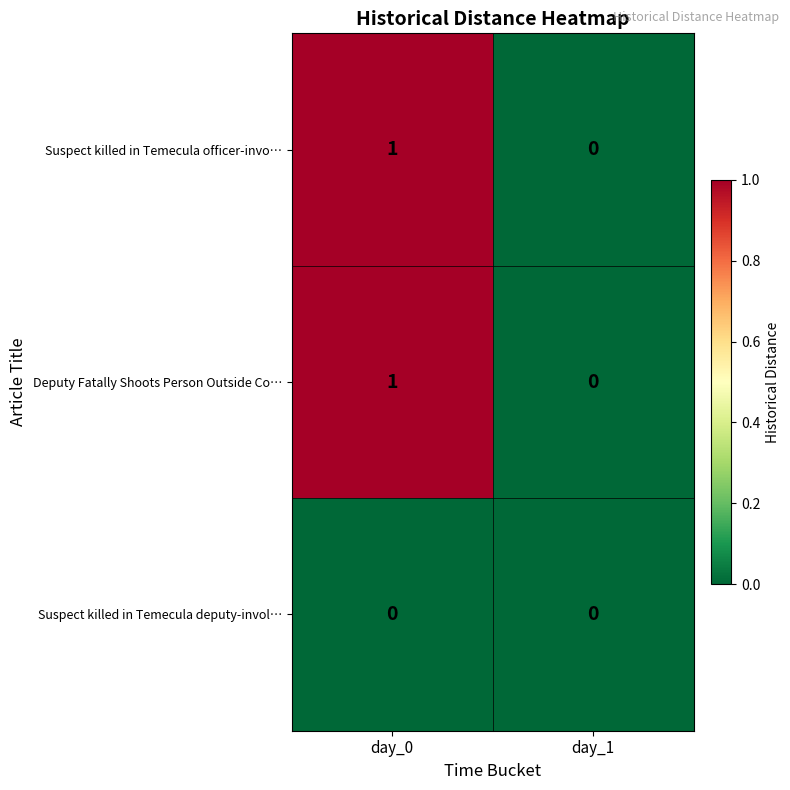

At which label does Suspect killed in Temecula officer-invo… reach its peak?

day_0